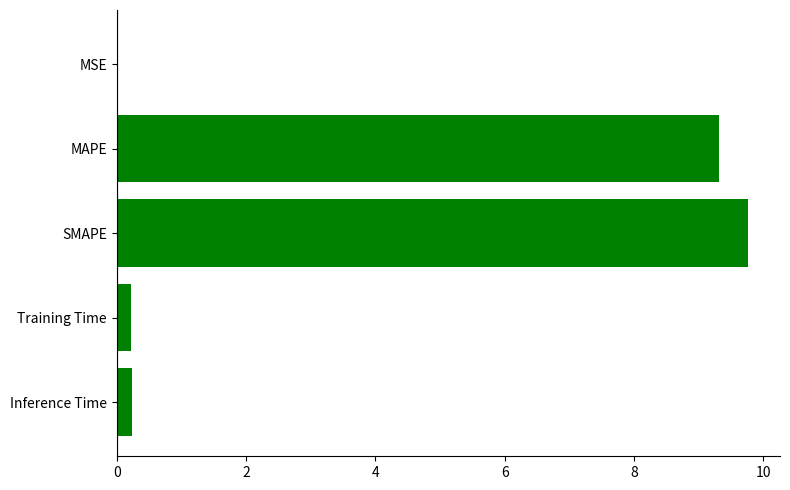

What is the sum of the values at SMAPE and Training Time?

10.0